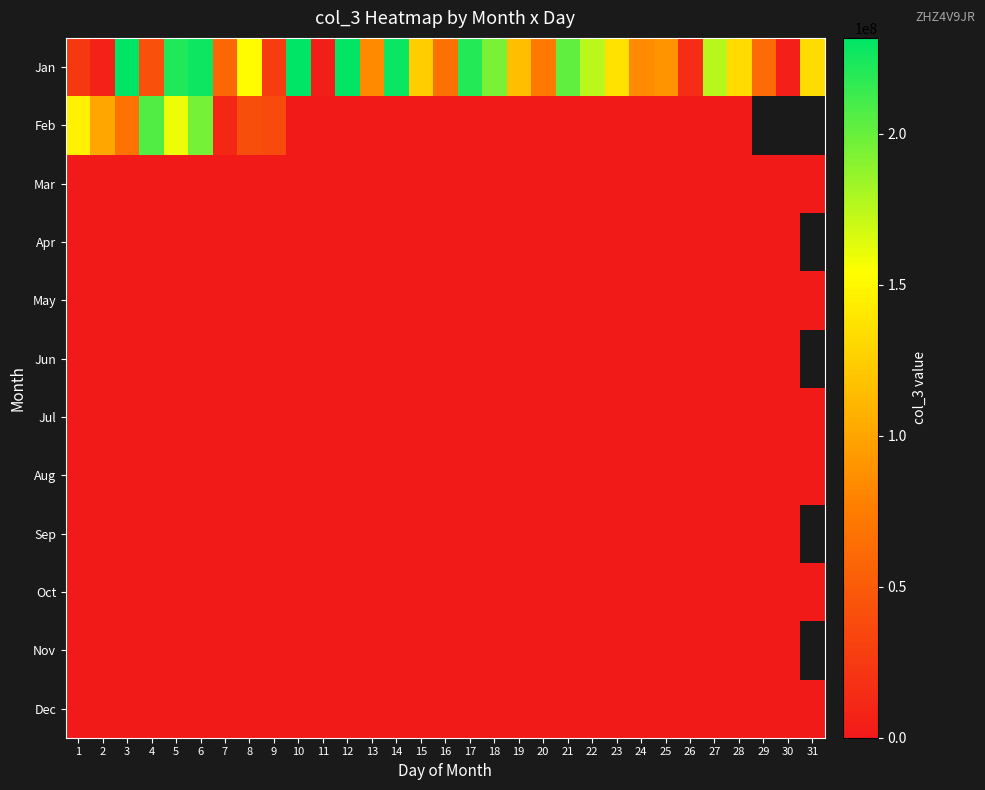

At how many categories does at least one series exceed 156688844?

12